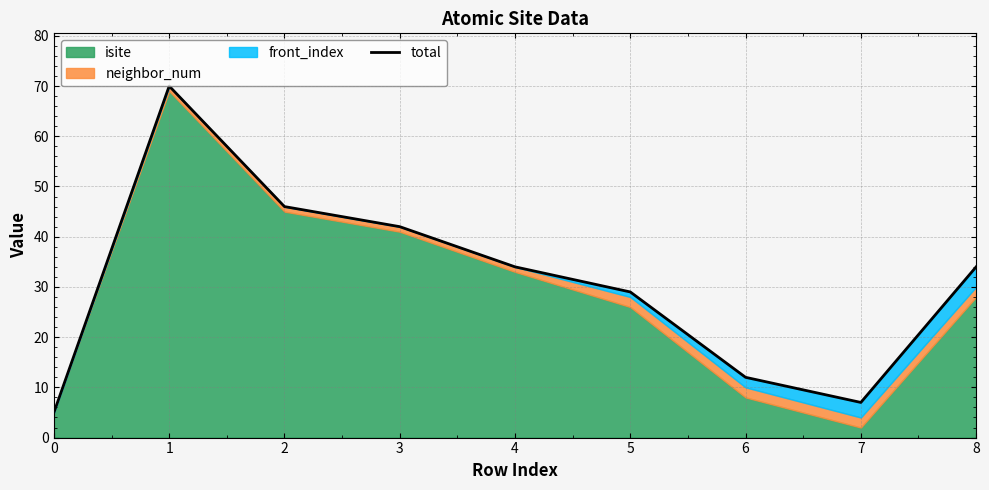

How many points are lower than both their immediate neighbors (excluding endpoints)?

1